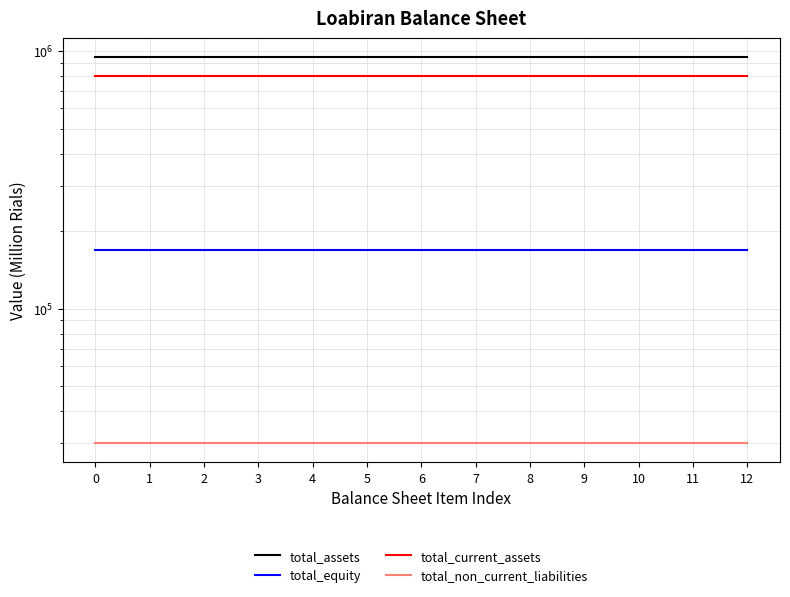

Between 8 and 7, which is larger?

8